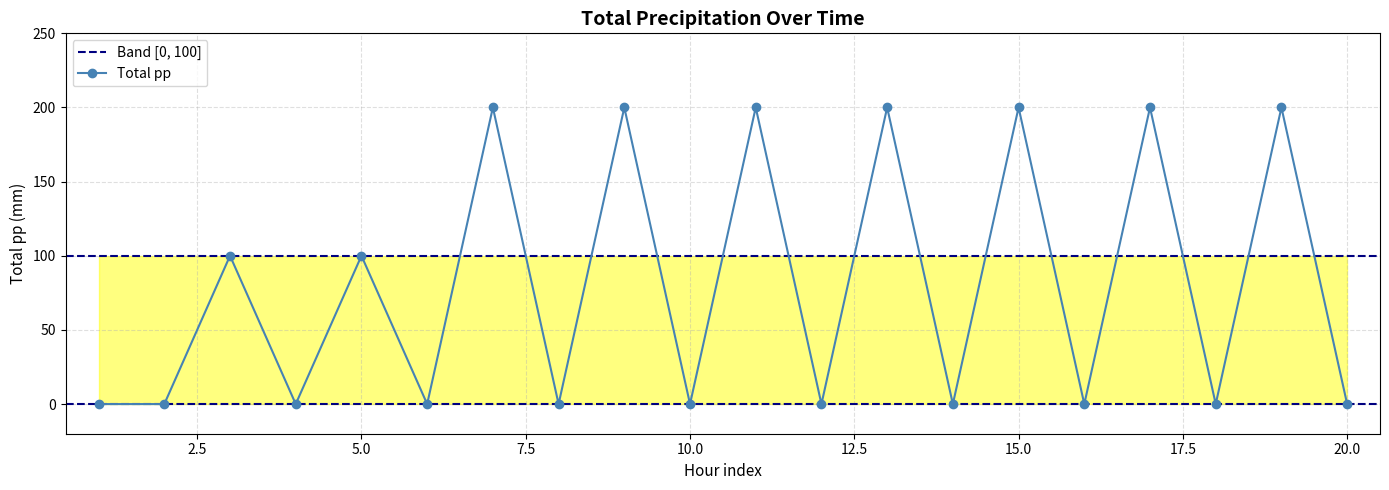

True or false: Total pp has more than 2 points higher than both neighbors.

True